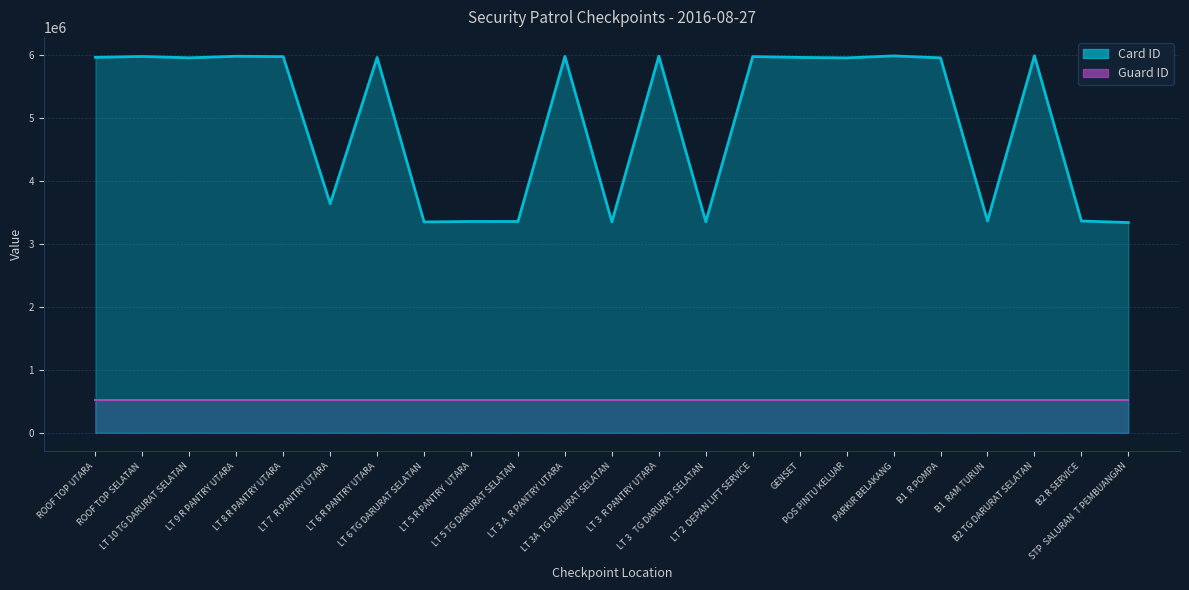

What is the smallest value displayed?

3333635